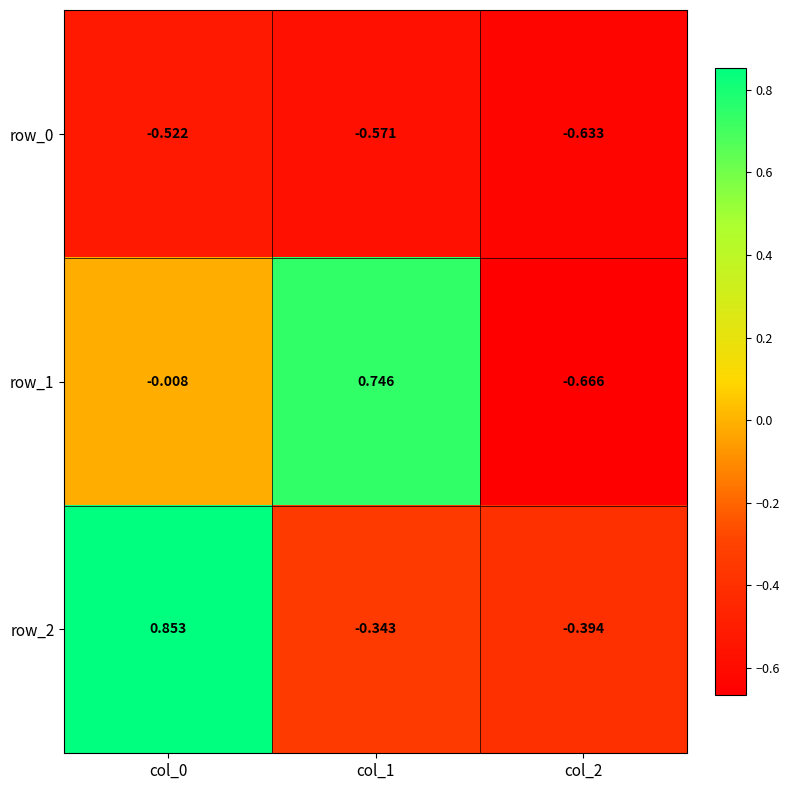

How many values in row_2 are below zero?

2